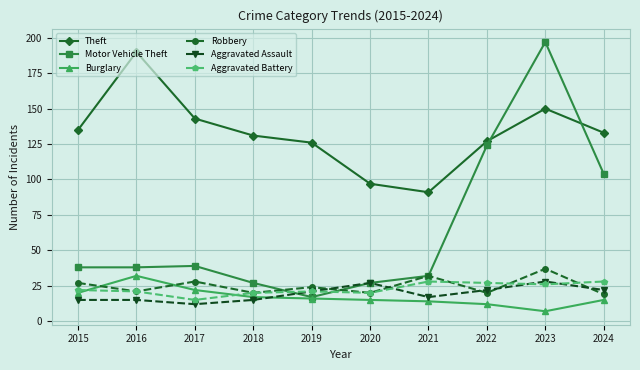

Reading left to right, extract all data points from this chart.

Theft: 135	190	143	131	126	97	91	127	150	133
Motor Vehicle Theft: 38	38	39	27	17	27	32	124	197	104
Burglary: 20	32	22	17	16	15	14	12	7	15
Robbery: 27	21	28	20	24	20	32	20	37	19
Aggravated Assault: 15	15	12	15	21	27	17	22	28	22
Aggravated Battery: 22	21	15	20	21	20	28	27	26	28